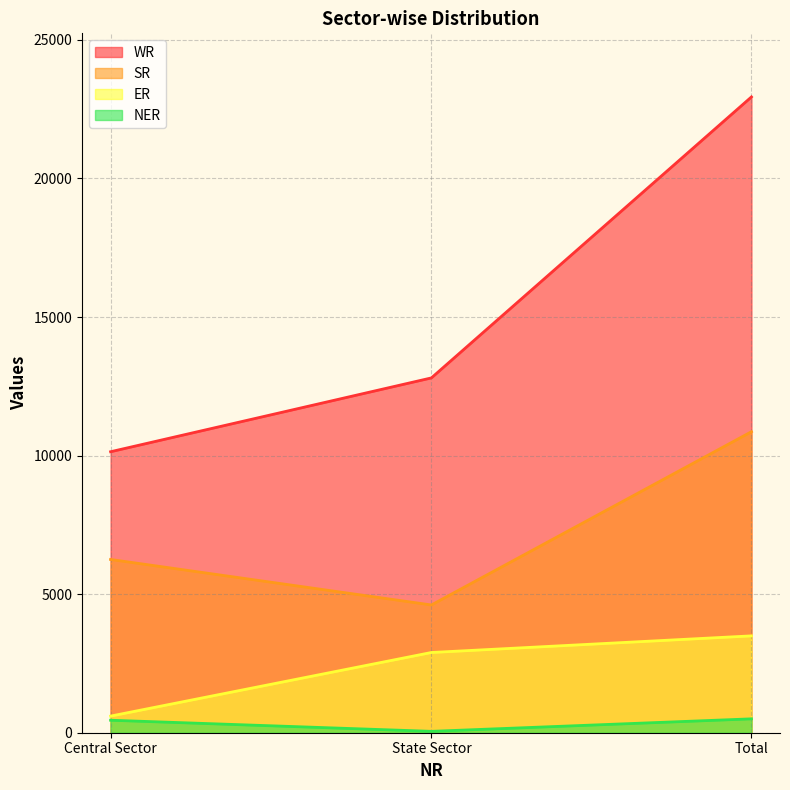

Which category has the lowest value in the SR series?

State Sector